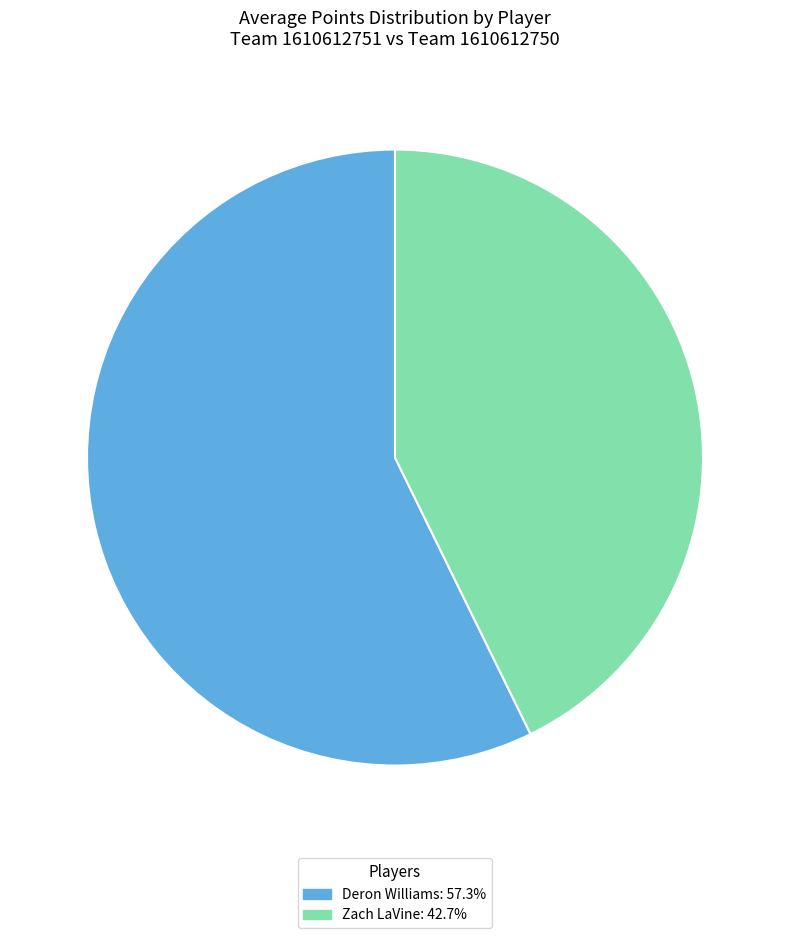

Is there any slice that represents more than half of the pie?

Yes